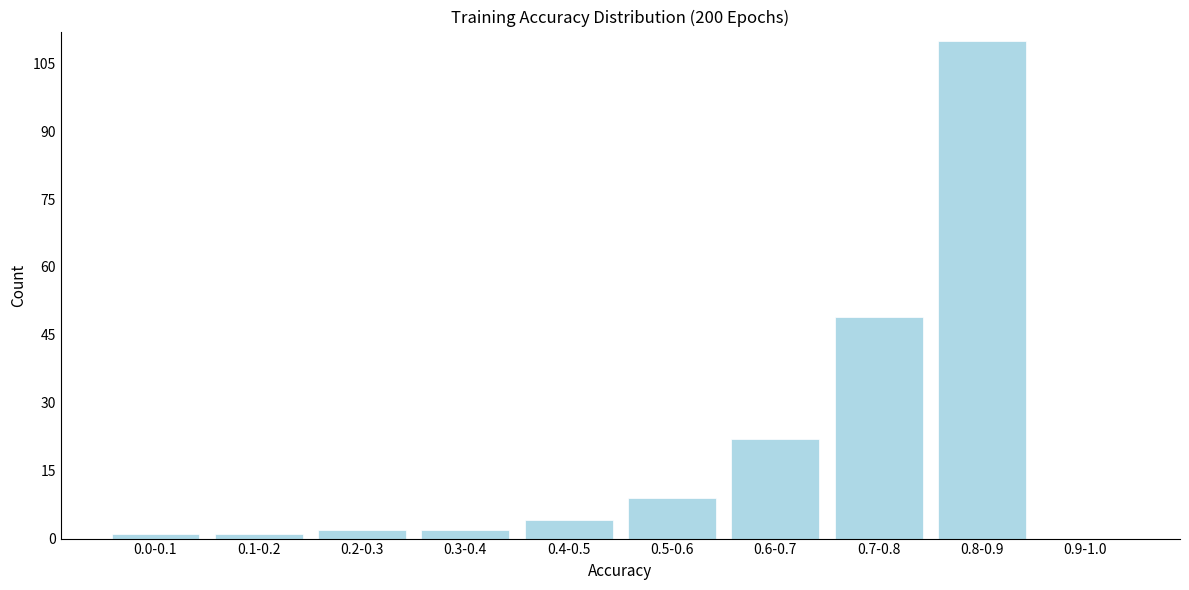

Reading left to right, list all the values displayed in this chart.

0.0-0.1=1	0.1-0.2=1	0.2-0.3=2	0.3-0.4=2	0.4-0.5=4	0.5-0.6=9	0.6-0.7=22	0.7-0.8=49	0.8-0.9=110	0.9-1.0=0